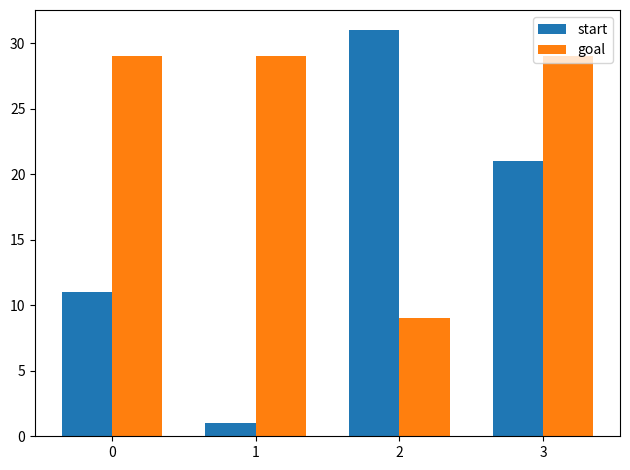

Are the bars grouped side by side (vs. stacked)?

Yes